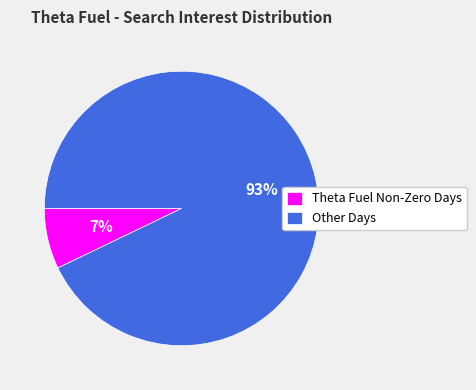

Do Theta Fuel Non-Zero Days and Other Days together represent more than half of the pie?

Yes